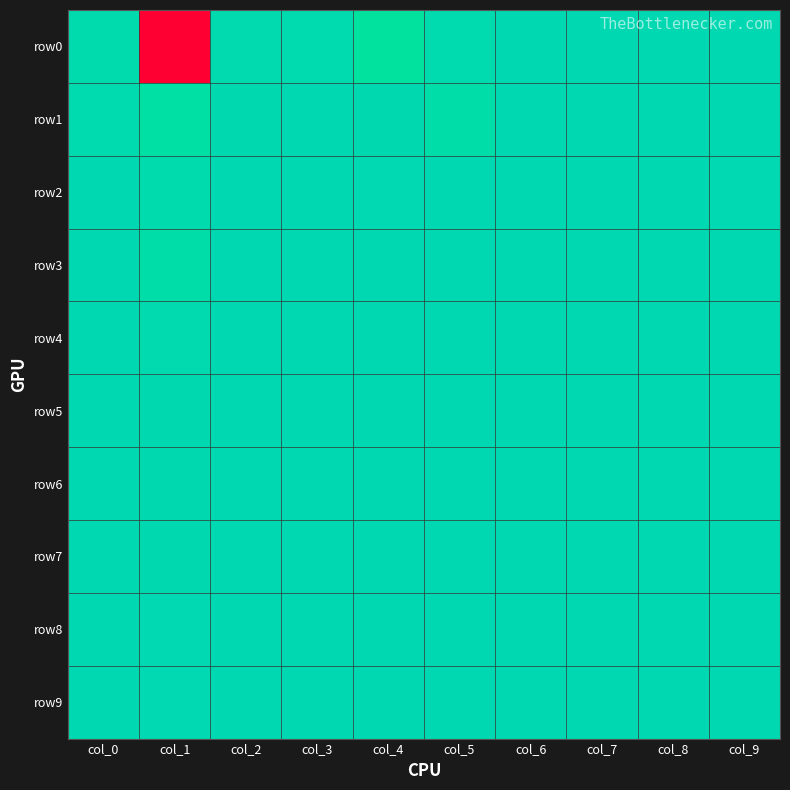

Reading left to right, what are all the values shown in this chart?

row0: col_0=1.0	col_1=0.0	col_2=1.0	col_3=1.0	col_4=0.9	col_5=1.0	col_6=1.0	col_7=1.0	col_8=1.0	col_9=1.0
row1: col_0=1.0	col_1=0.9	col_2=1.0	col_3=1.0	col_4=1.0	col_5=0.9	col_6=1.0	col_7=1.0	col_8=1.0	col_9=1.0
row2: col_0=1.0	col_1=1.0	col_2=1.0	col_3=1.0	col_4=1.0	col_5=1.0	col_6=1.0	col_7=1.0	col_8=1.0	col_9=1.0
row3: col_0=1.0	col_1=0.9	col_2=1.0	col_3=1.0	col_4=1.0	col_5=1.0	col_6=1.0	col_7=1.0	col_8=1.0	col_9=1.0
row4: col_0=1.0	col_1=1.0	col_2=1.0	col_3=1.0	col_4=1.0	col_5=1.0	col_6=1.0	col_7=1.0	col_8=1.0	col_9=1.0
row5: col_0=1.0	col_1=1.0	col_2=1.0	col_3=1.0	col_4=1.0	col_5=1.0	col_6=1.0	col_7=1.0	col_8=1.0	col_9=1.0
row6: col_0=1.0	col_1=1.0	col_2=1.0	col_3=1.0	col_4=1.0	col_5=1.0	col_6=1.0	col_7=1.0	col_8=1.0	col_9=1.0
row7: col_0=1.0	col_1=1.0	col_2=1.0	col_3=1.0	col_4=1.0	col_5=1.0	col_6=1.0	col_7=1.0	col_8=1.0	col_9=1.0
row8: col_0=1.0	col_1=1.0	col_2=1.0	col_3=1.0	col_4=1.0	col_5=1.0	col_6=1.0	col_7=1.0	col_8=1.0	col_9=1.0
row9: col_0=1.0	col_1=1.0	col_2=1.0	col_3=1.0	col_4=1.0	col_5=1.0	col_6=1.0	col_7=1.0	col_8=1.0	col_9=1.0